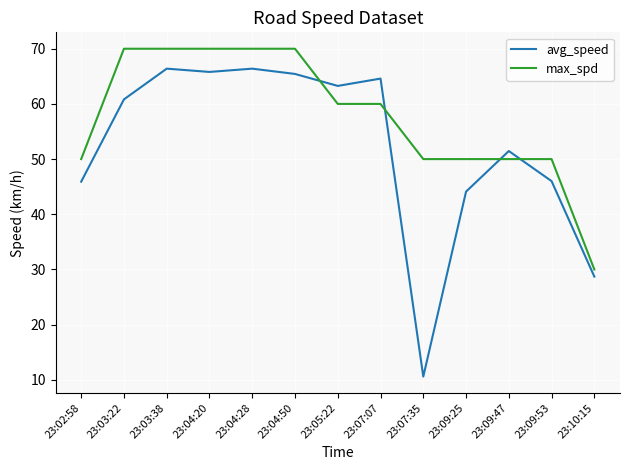

How many lines are shown in the chart?

2